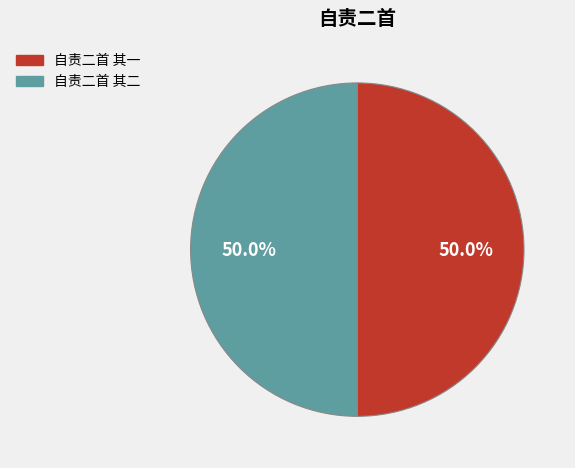

Do 自责二首 其二 and 自责二首 其一 together represent more than half of the pie?

Yes